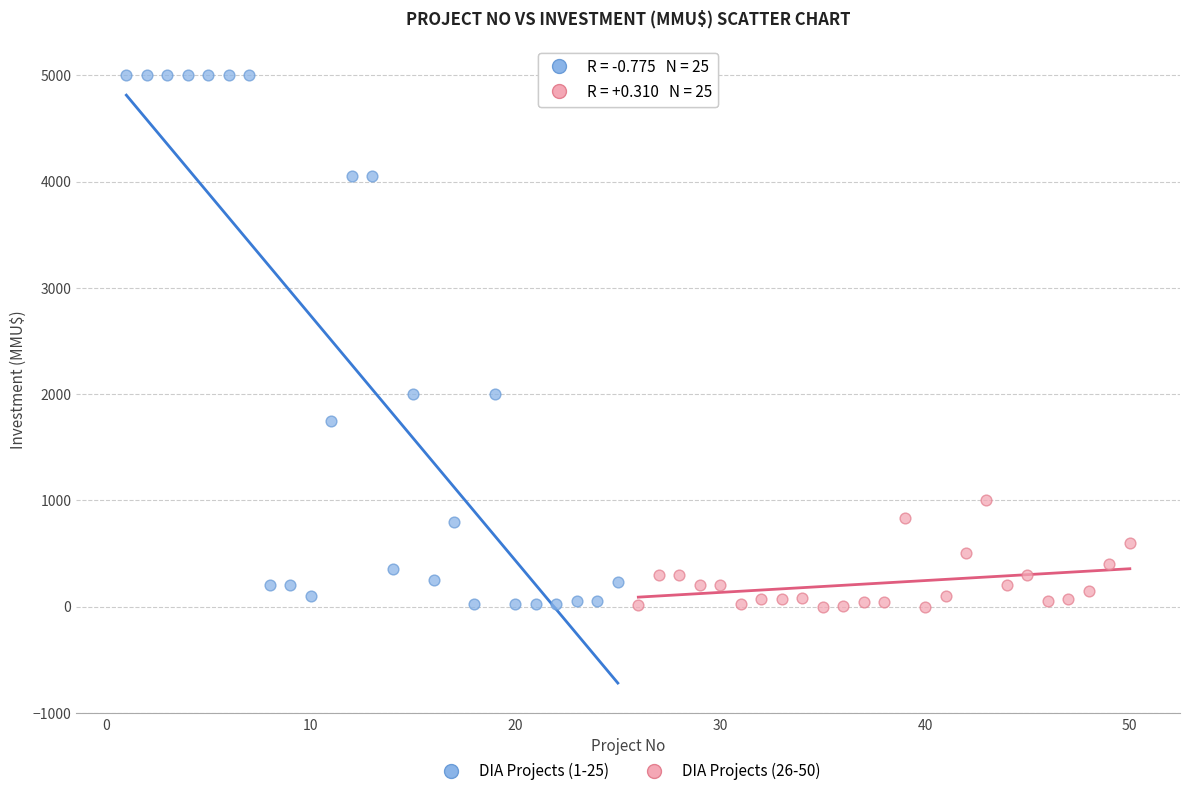

Which series has the largest Y range (max minus min)?

DIA Projects (1-25)